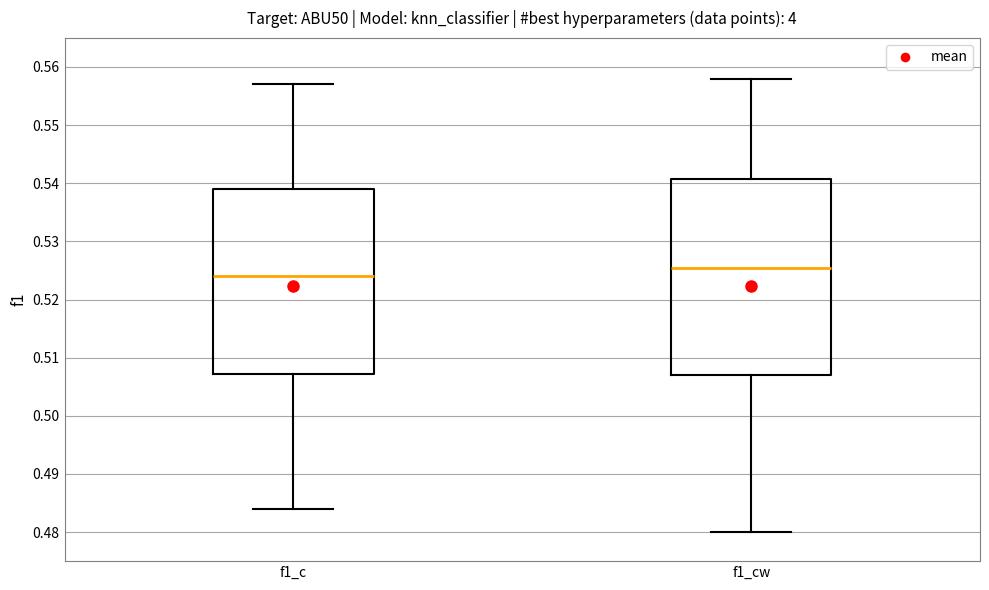

Which box has the highest median line?

f1_cw